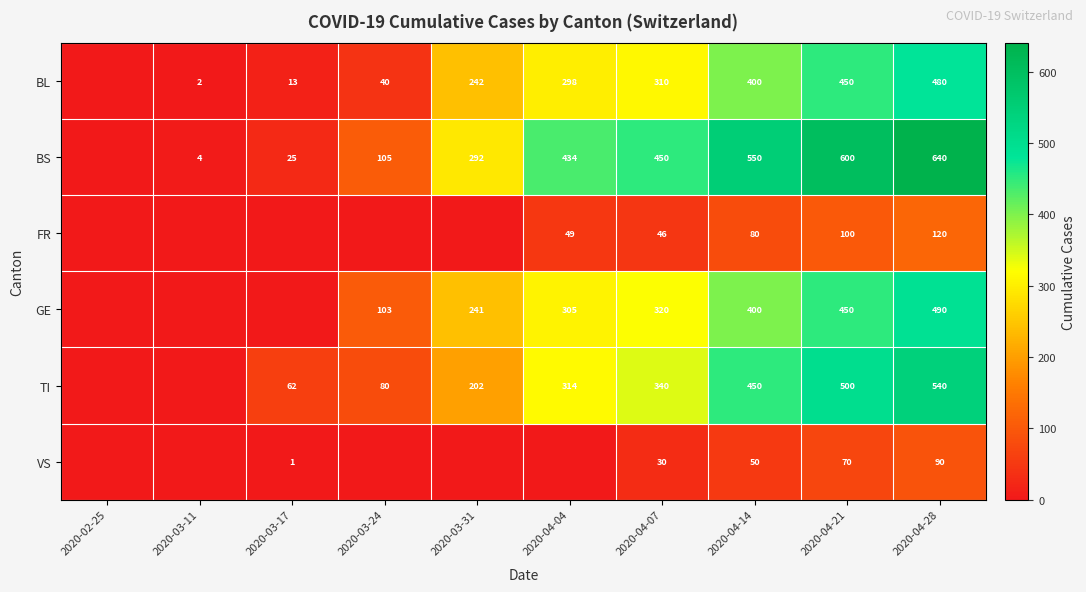

Is the value of BS at 2020-04-04 greater than the value of BL at 2020-04-07?

Yes